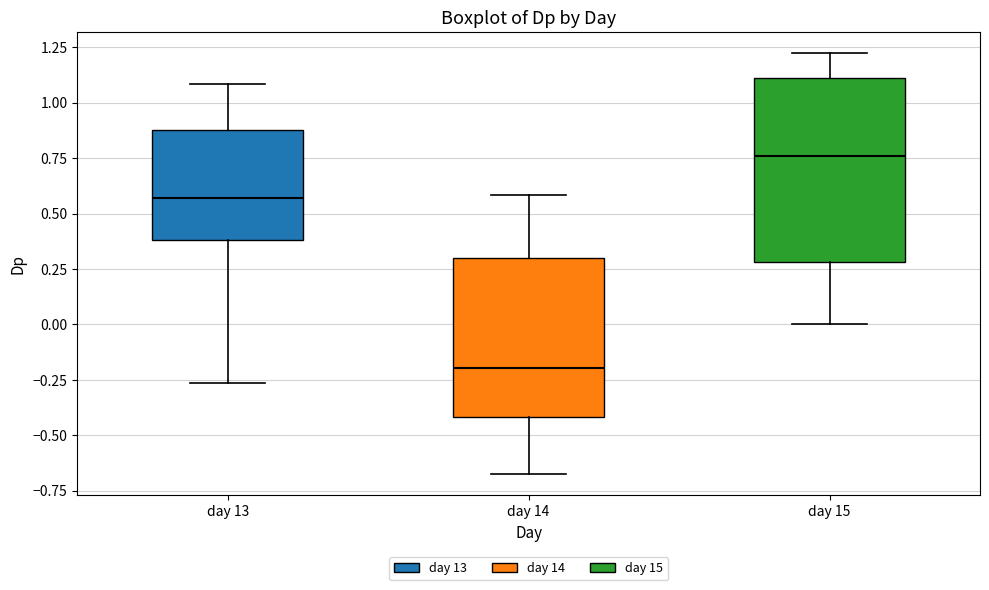

Reading left to right, read every box against the y-axis: the position of its median line, the range the box covers, and the ends of its whiskers. The values are not printed on the chart, so give them approximately, as read against the axis.

day 13: median 0.55, box 0.40 to 0.90, whiskers -0.25 to 1.10
day 14: median -0.20, box -0.40 to 0.30, whiskers -0.65 to 0.60
day 15: median 0.75, box 0.30 to 1.10, whiskers 0.00 to 1.20